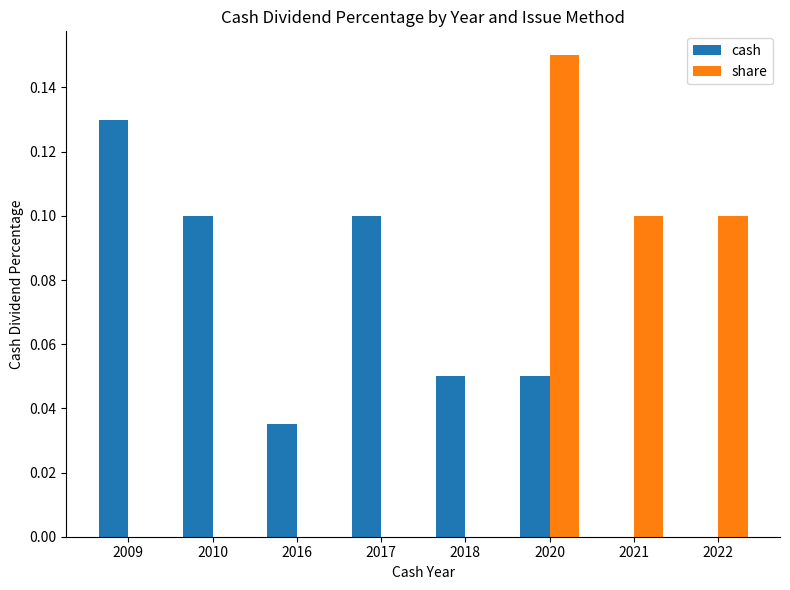

At which category is the sum across all series the highest?

2020